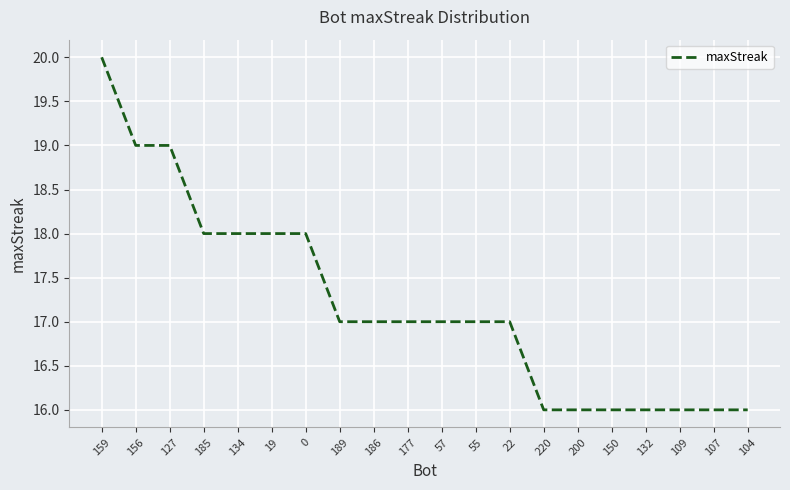

What position from the left is 127?

3